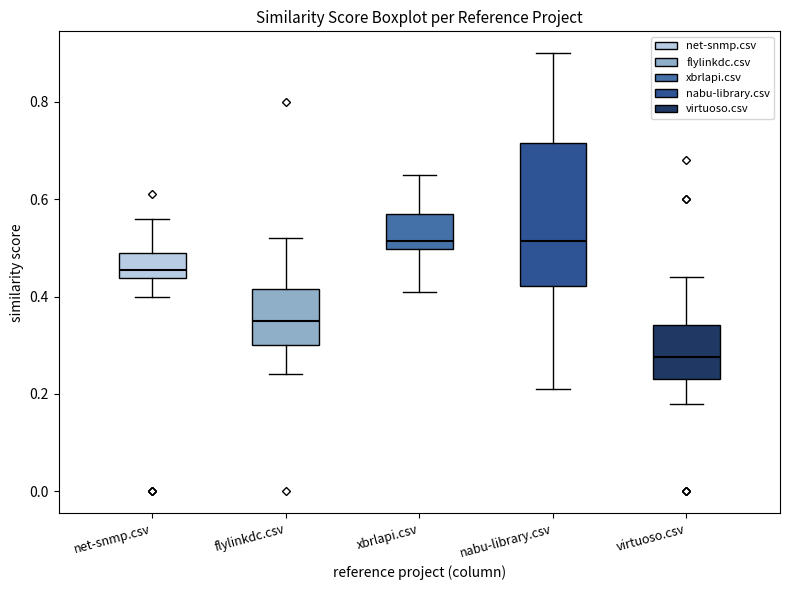

Which box's median line is the lowest?

virtuoso.csv